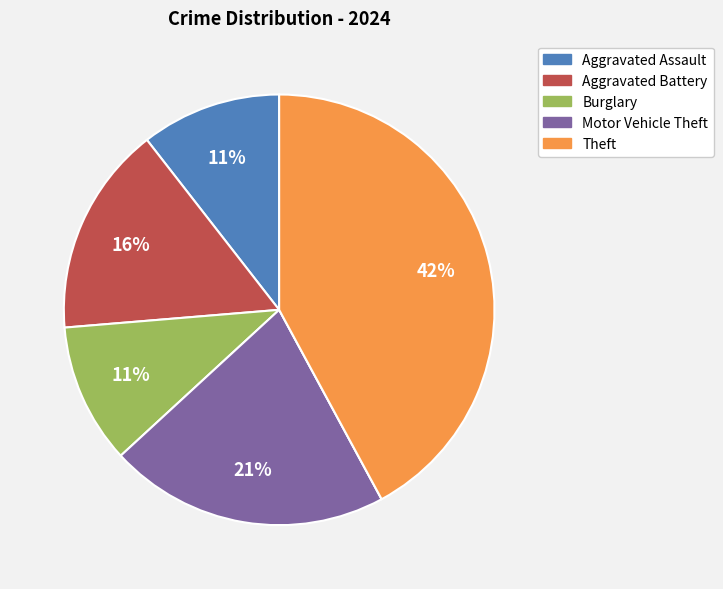

Does any single category account for the majority?

No